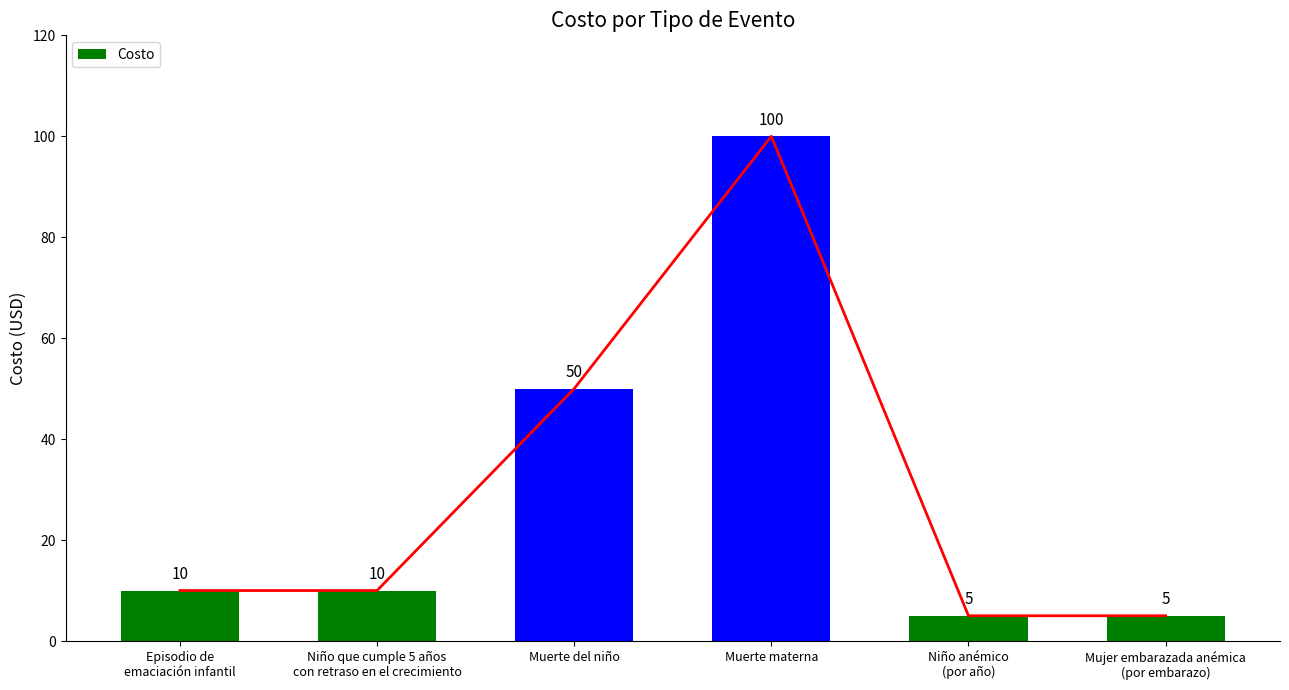

How many categories are shown in the chart?

6